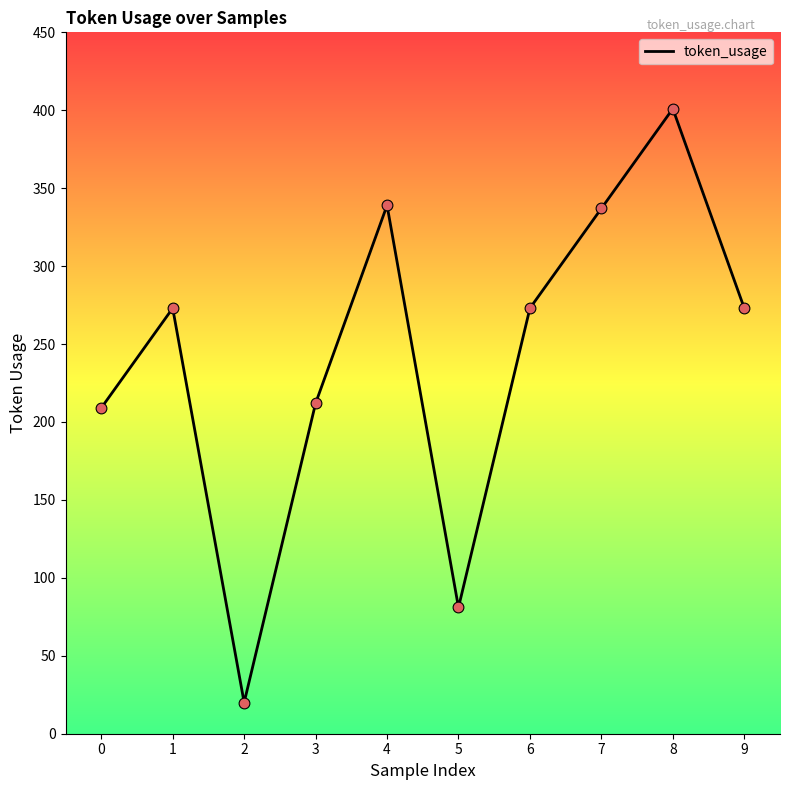

What is the change in value from 0 to 5?

-128